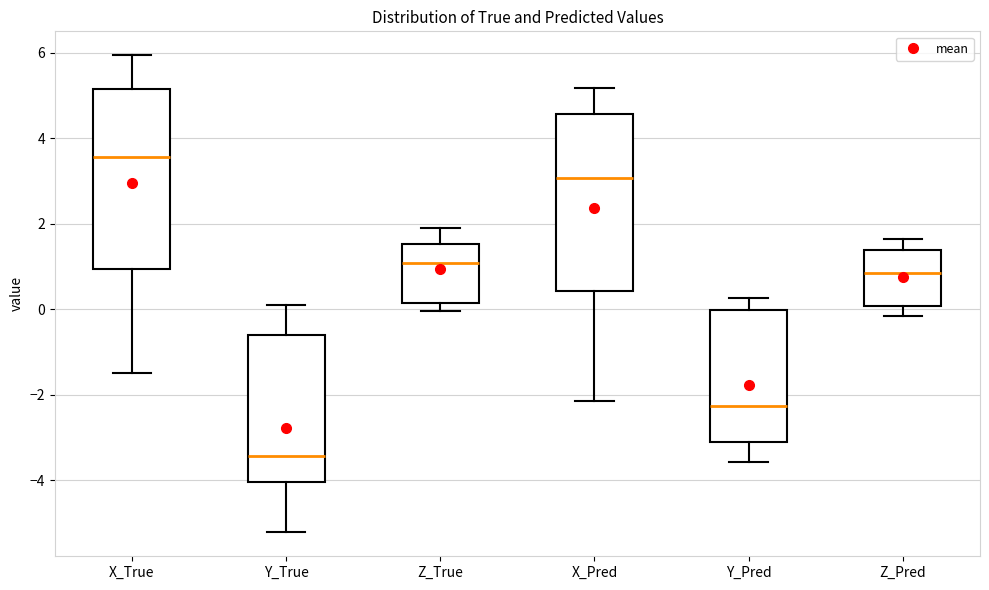

Where is the lower edge of the box for Z_True on the y-axis? The values are not printed on the chart, so give them approximately, as read against the axis.

0.2